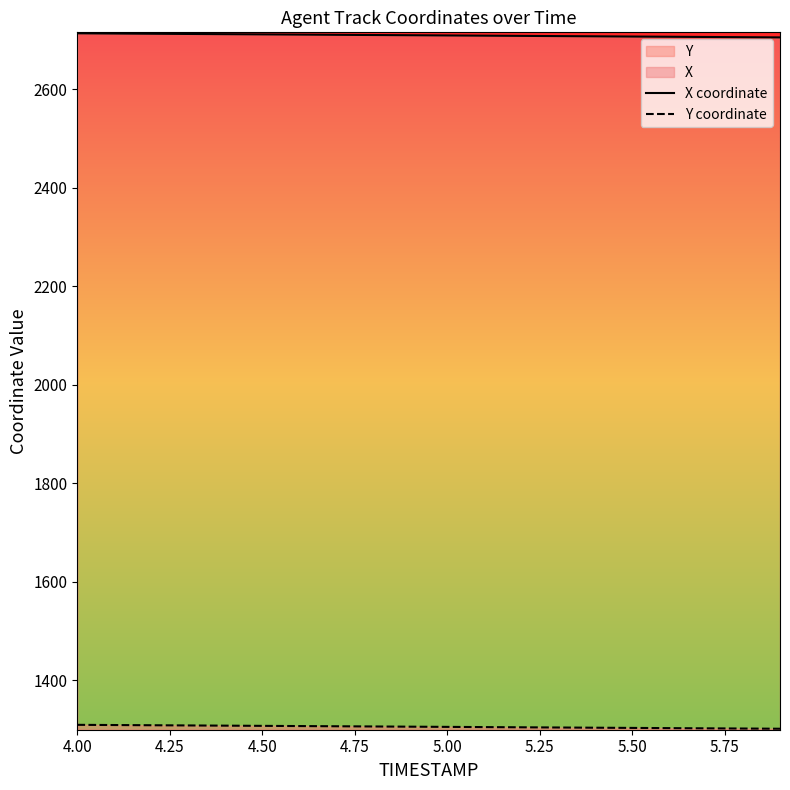

What is the highest value of the X coordinate series?

2713.1